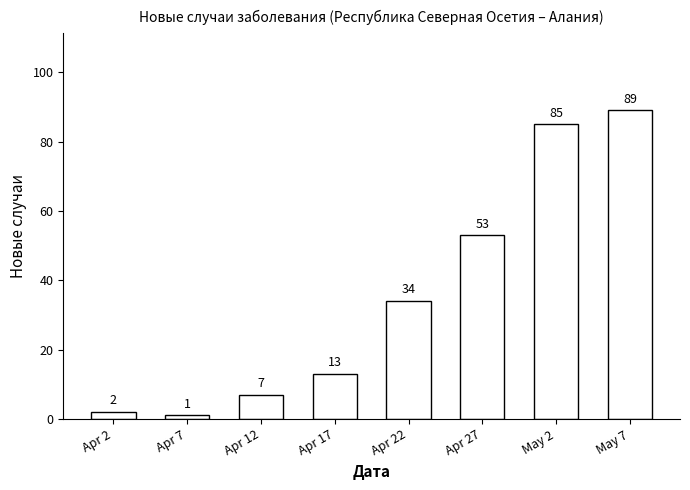

Reading right to left, extract all data points from this chart.

89	85	53	34	13	7	1	2